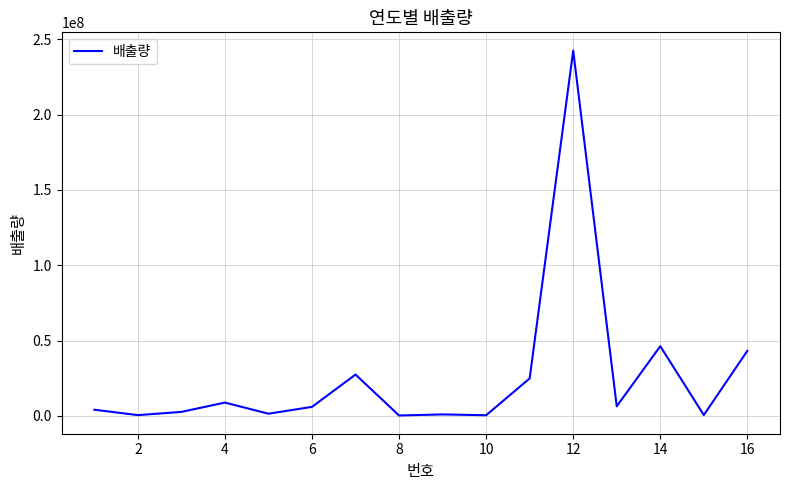

How many lines are shown in the chart?

1